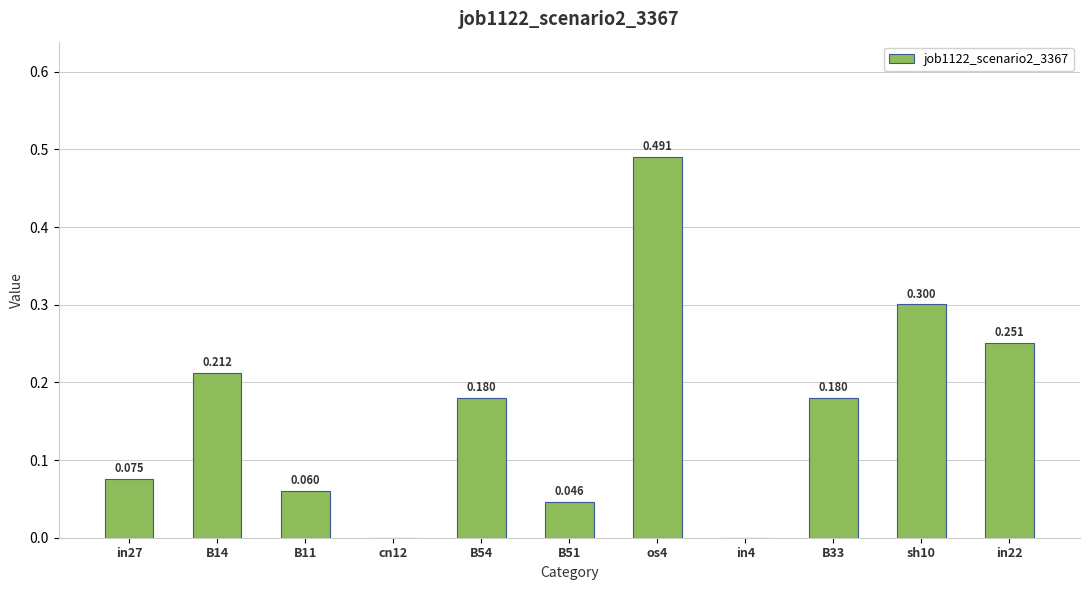

How many series are shown in this chart?

1